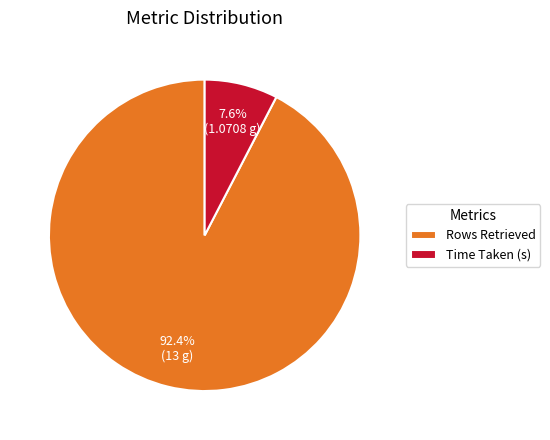

Does Time Taken (s) represent more than half of the total?

No